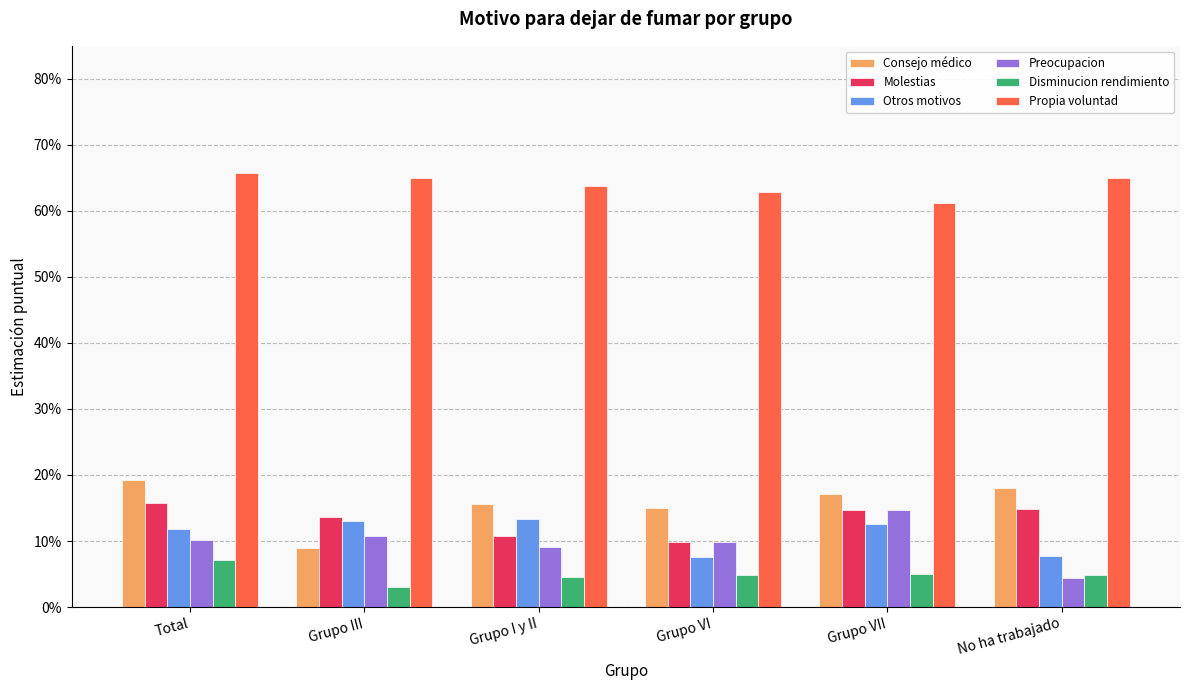

Reading left to right, what are all the values shown in this chart?

Consejo médico: 0.2	0.1	0.2	0.2	0.2	0.2
Molestias: 0.2	0.1	0.1	0.1	0.1	0.1
Otros motivos: 0.1	0.1	0.1	0.1	0.1	0.1
Preocupacion: 0.1	0.1	0.1	0.1	0.1	0.0
Disminucion rendimiento: 0.1	0.0	0.0	0.0	0.1	0.0
Propia voluntad: 0.7	0.6	0.6	0.6	0.6	0.6